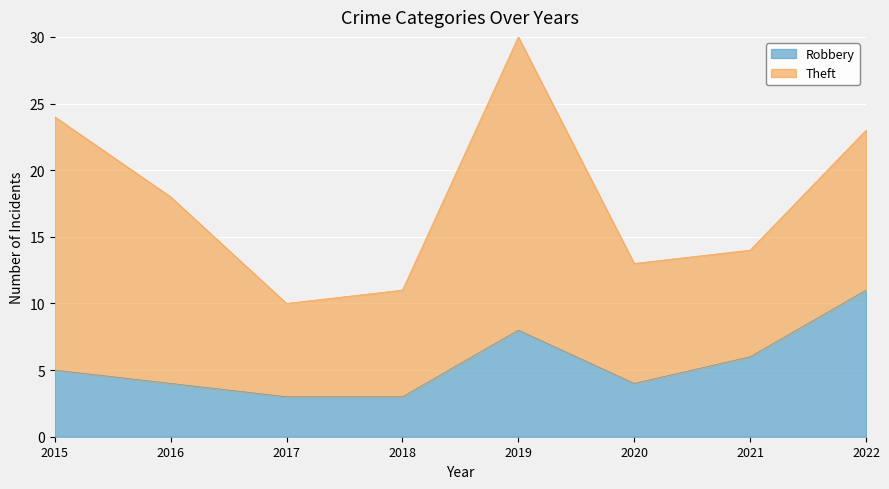

What is the value of the 1st point from the left?

5